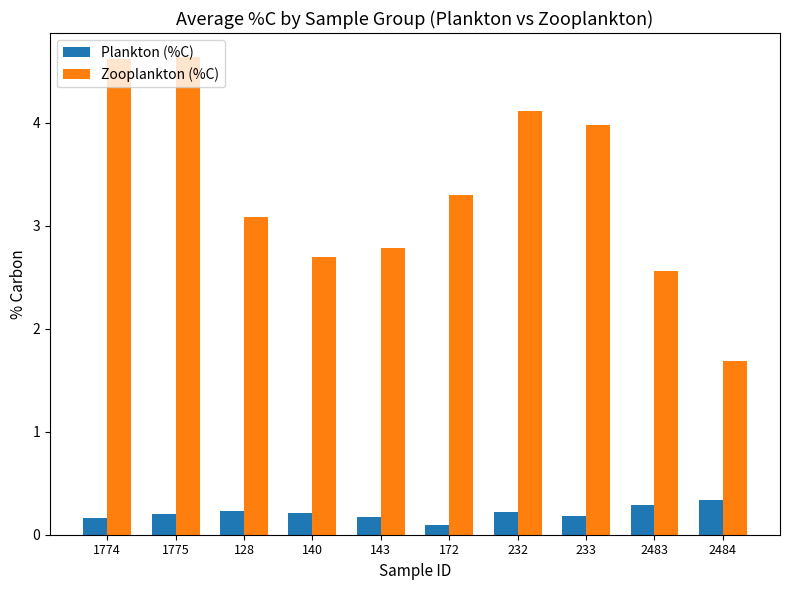

What is the label of the 4th bar from the right?

232